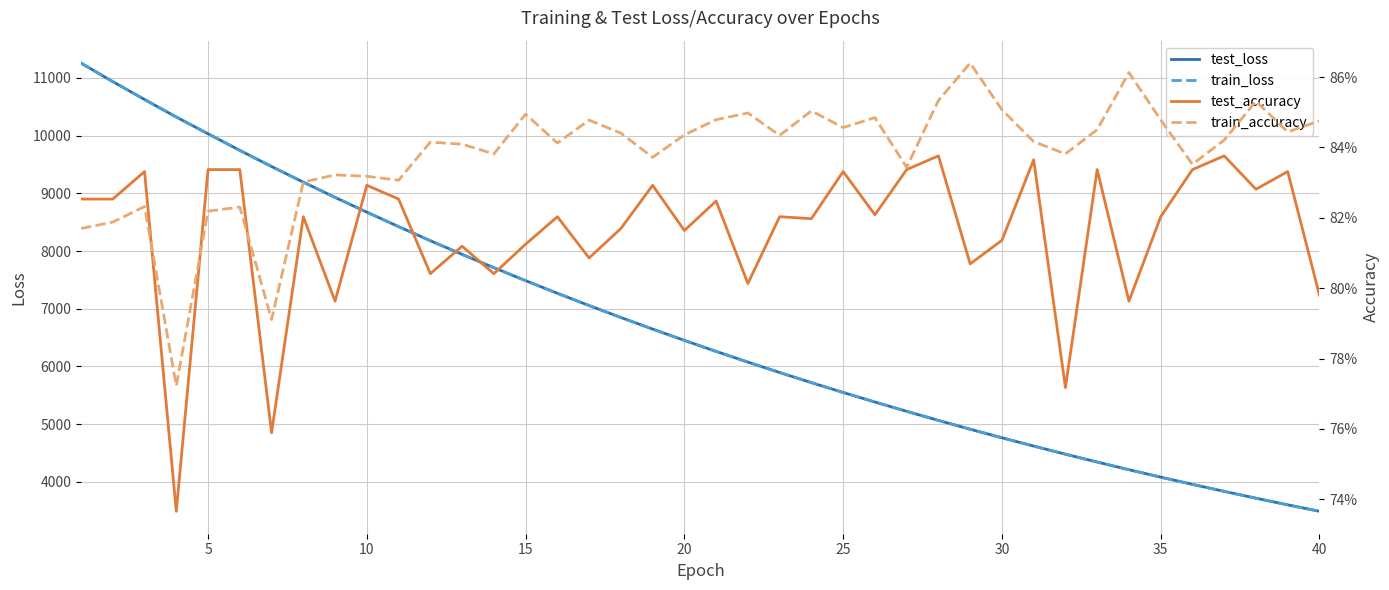

The value of test_loss at 20 is 9685.6. True or false?

False